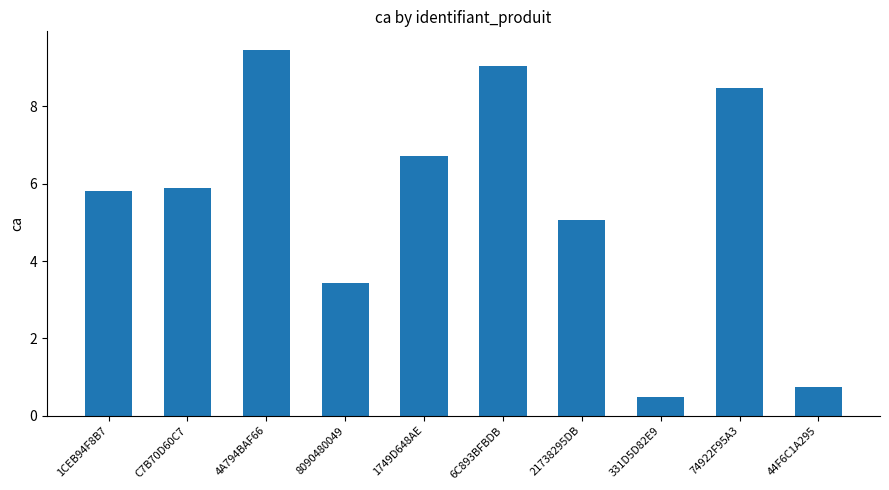

What is the difference between the second highest and second lowest values?

8.3